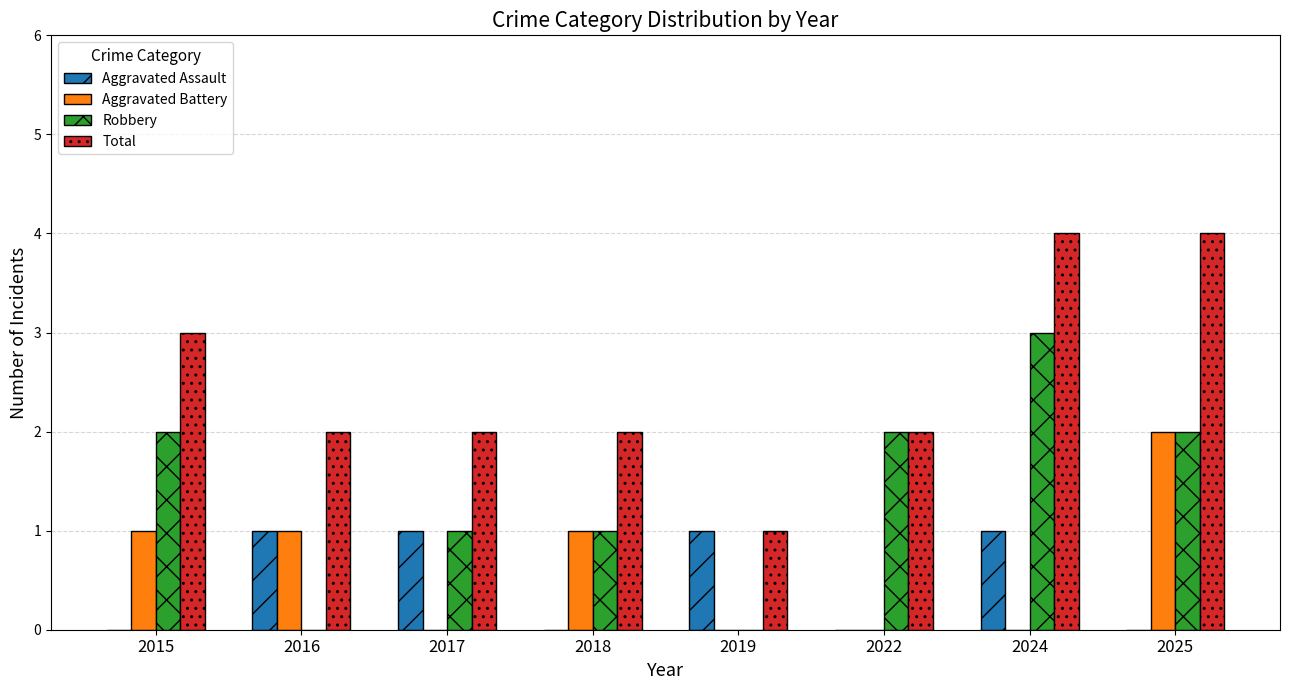

How many distinct data groups are displayed?

4